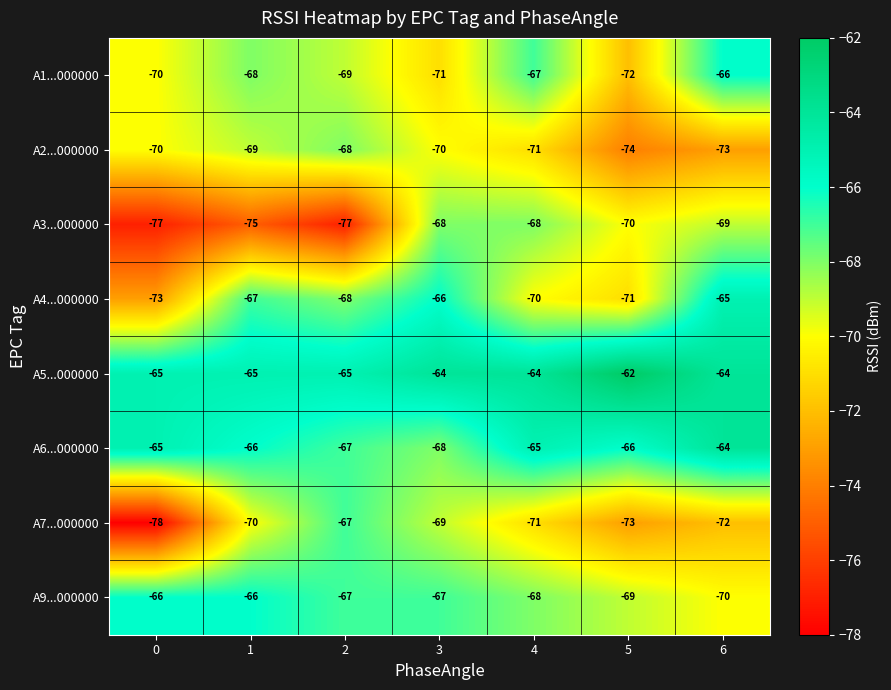

What is the total value across all series at 5?

-557